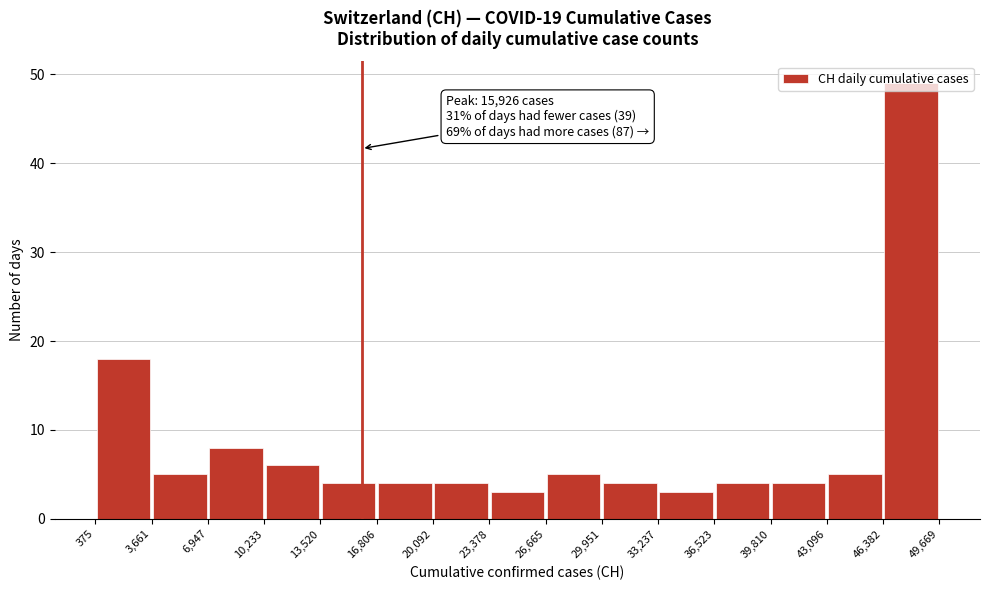

Which range on the x-axis has the tallest bar?

46,382 to 49,669